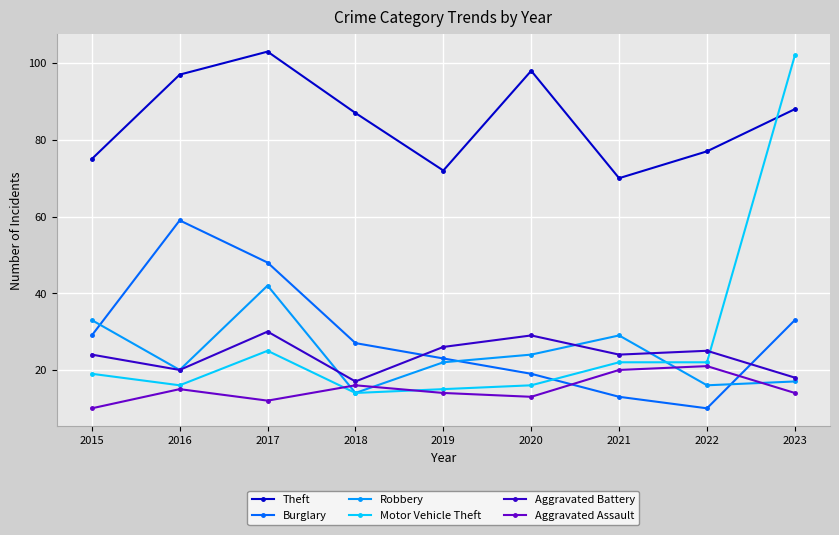

List the series in order of their peak value, lowest first.

Aggravated Assault, Aggravated Battery, Robbery, Burglary, Motor Vehicle Theft, Theft